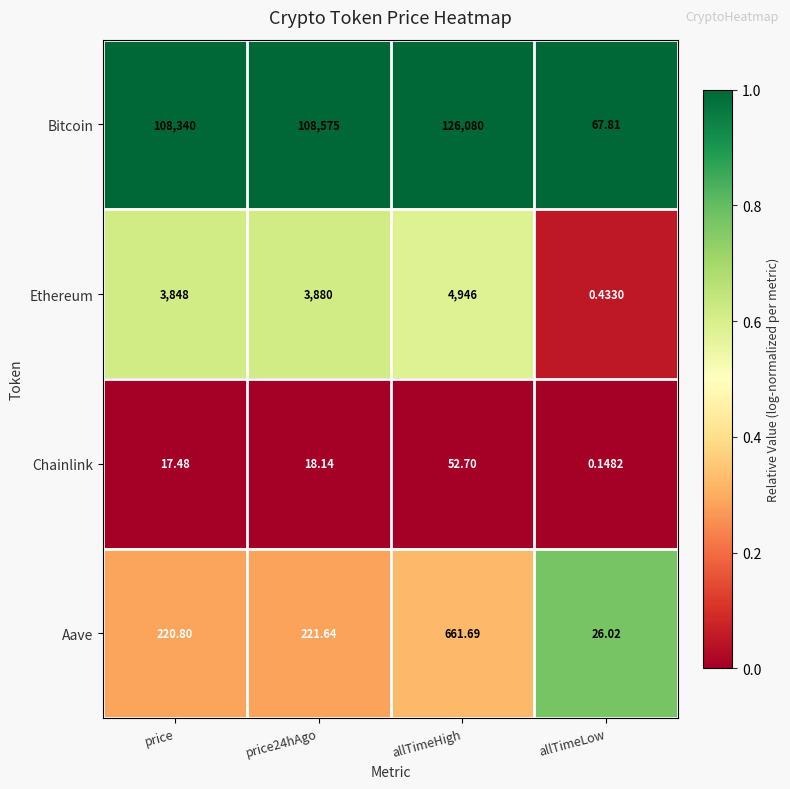

At which category does the chart reach its peak across all series?

allTimeHigh